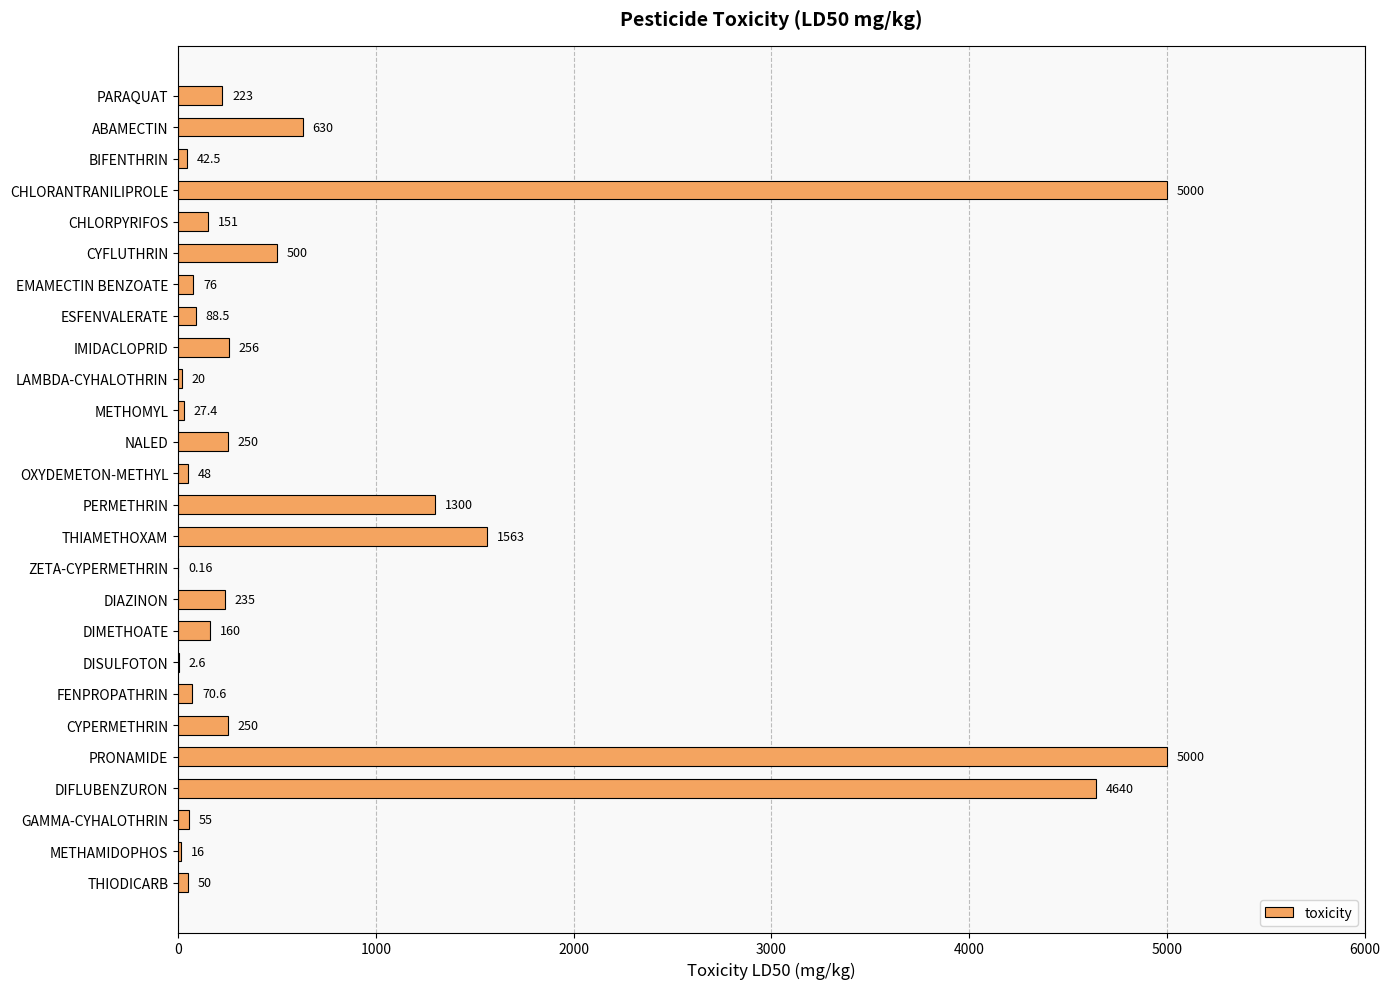

What is the sum of the values at THIAMETHOXAM and CHLORANTRANILIPROLE?

6563.0